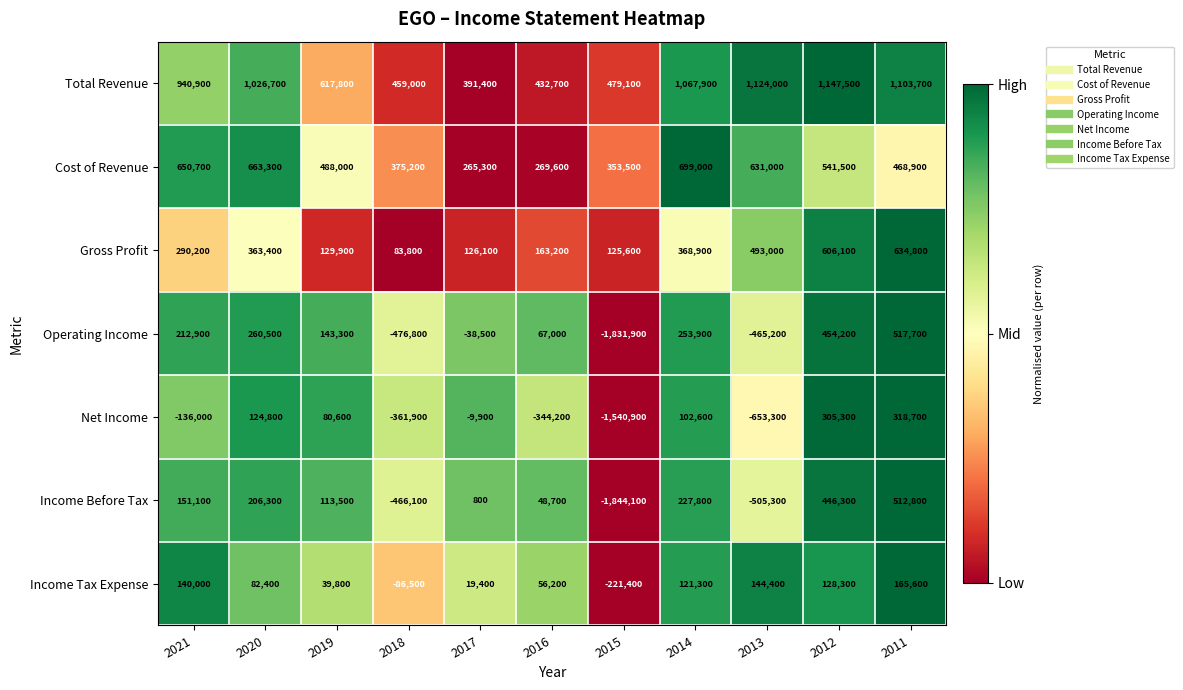

What is the difference between the highest and lowest values at 2016?

776900